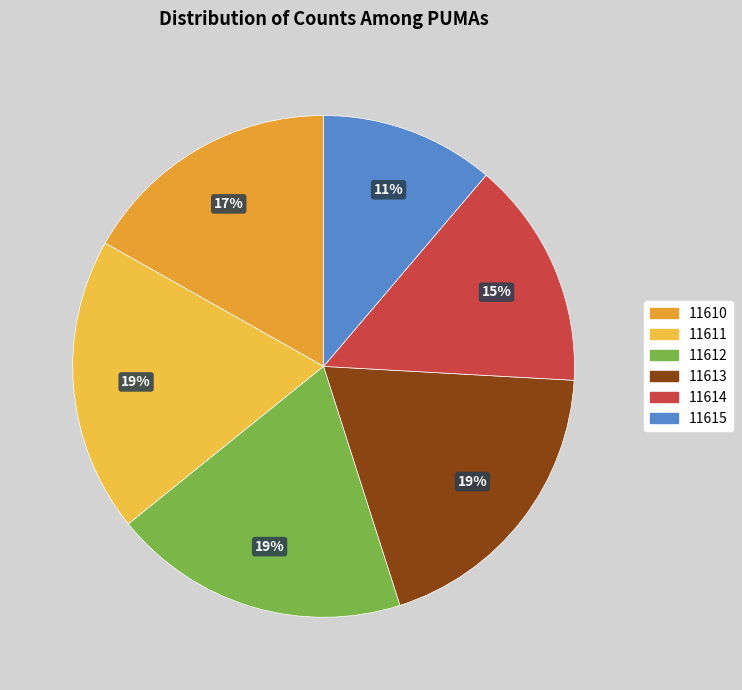

Does 11612 account for over 50% of the chart?

No